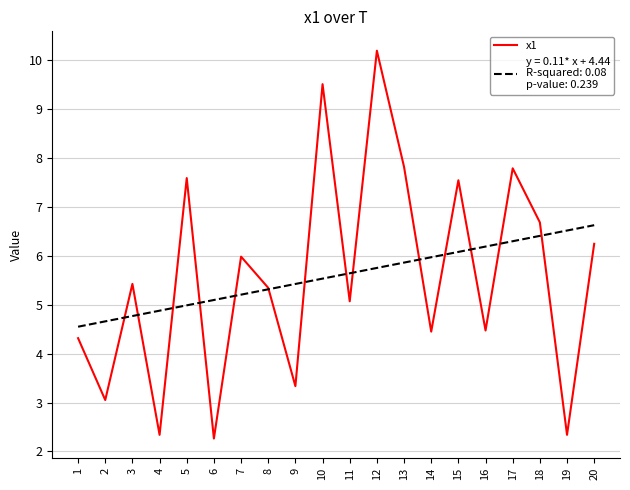

What is the spread (max minus min) of values at 5?

2.6